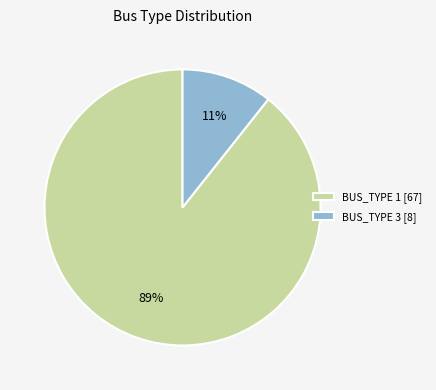

Does any single category account for the majority?

Yes